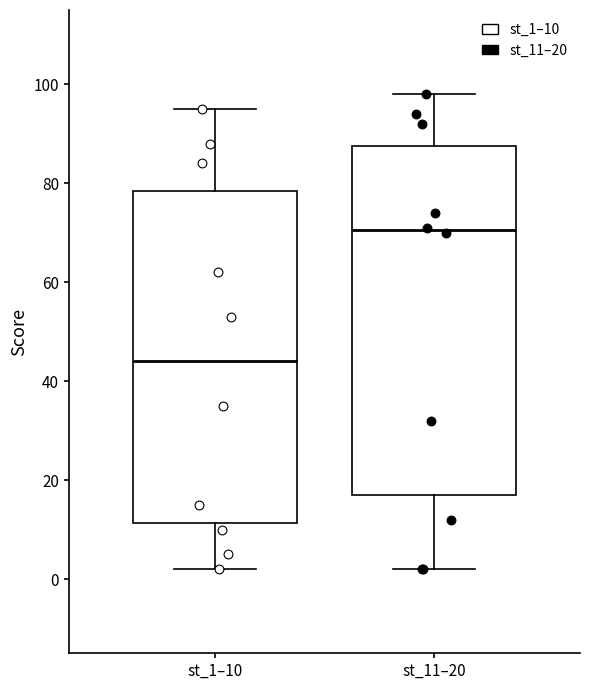

Reading left to right, read every box against the y-axis: the position of its median line, the range the box covers, and the ends of its whiskers. The values are not printed on the chart, so give them approximately, as read against the axis.

st_1–10: median 44, box 12 to 78, whiskers 2 to 96
st_11–20: median 70, box 18 to 88, whiskers 2 to 98